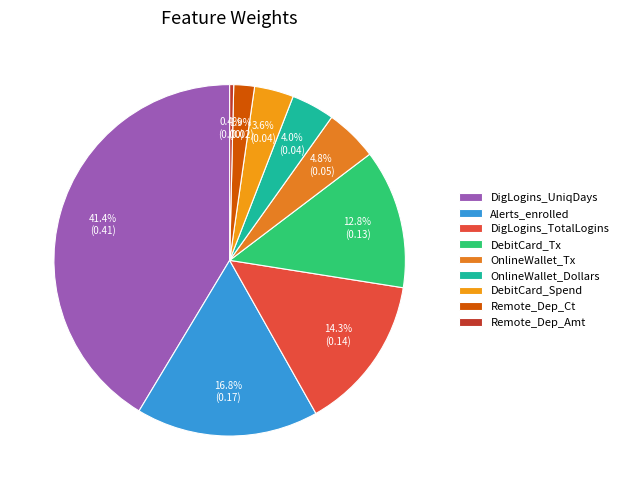

Does any single category account for the majority?

No